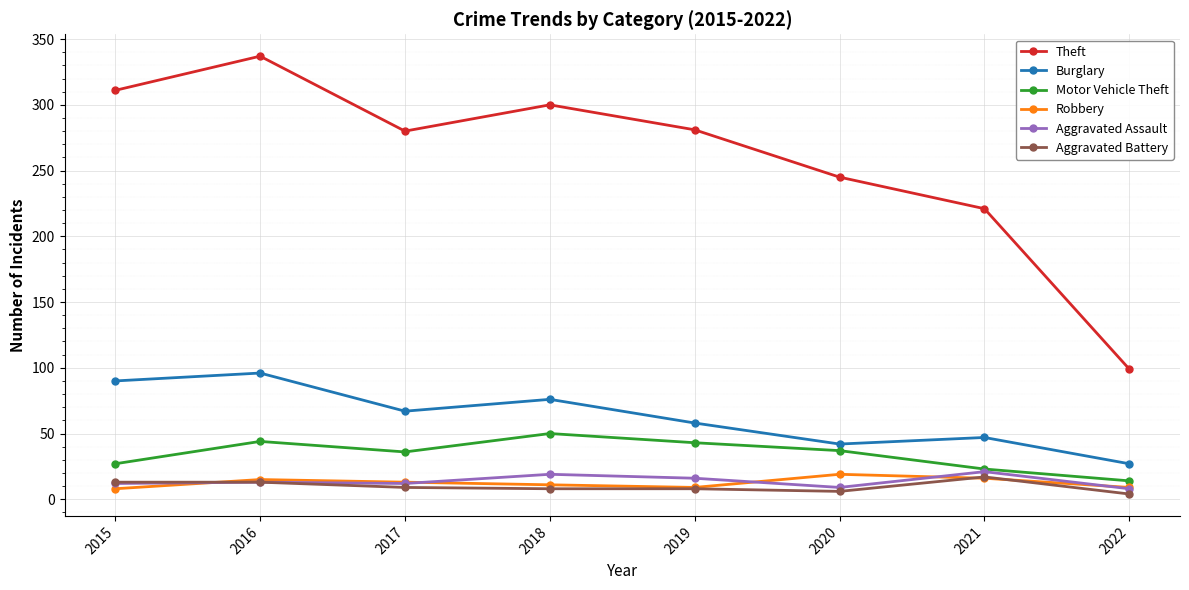

What is the spread (max minus min) of values at 2016?

324